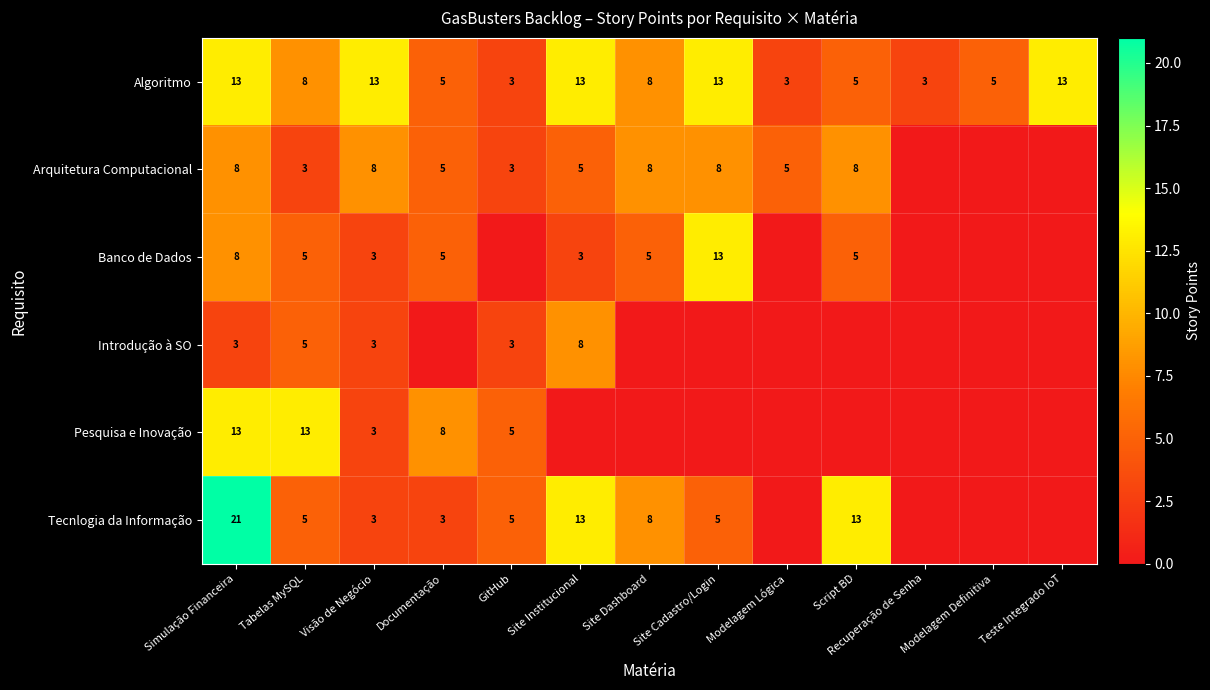

Between Teste Integrado IoT and Visão de Negócio, which is larger?

Teste Integrado IoT